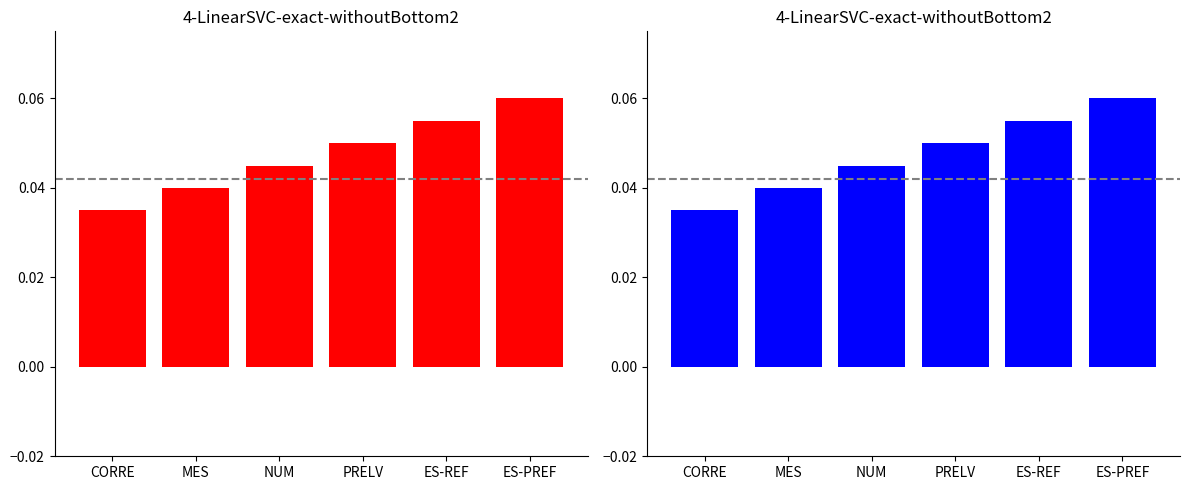

True or false: the data shows 0.0 at ES-REF.

False